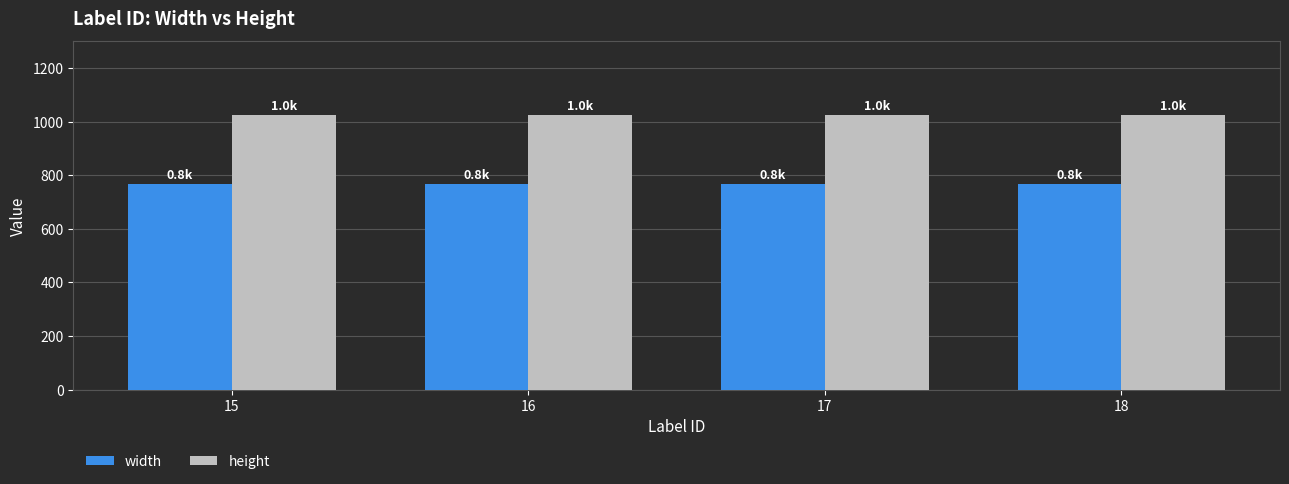

What is the spread (max minus min) of values at 18?

256